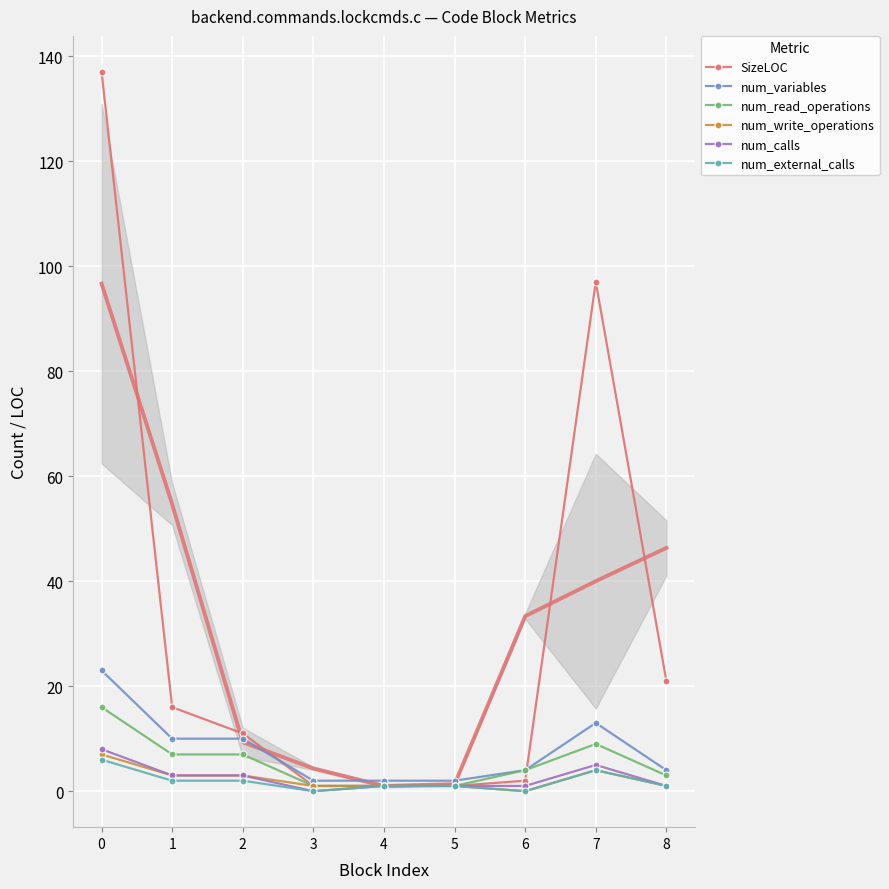

What is the difference between the second highest and second lowest values in the num_read_operations series?

8